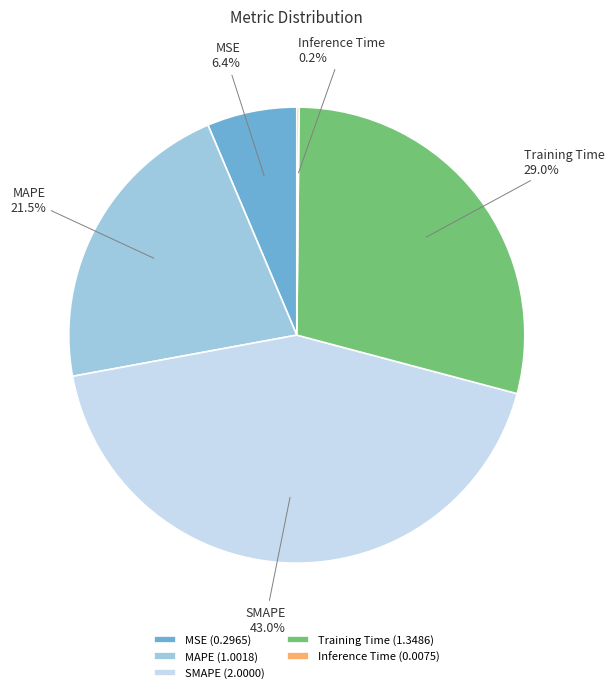

To the nearest percent, what percentage of the pie is MSE?

6%